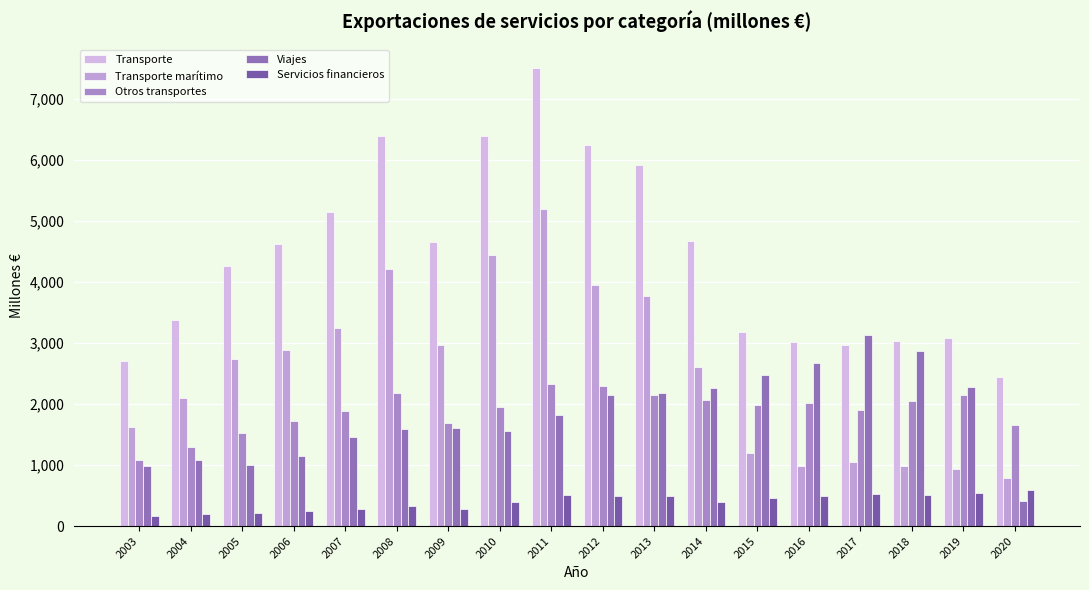

What is the total value across all series at 2018?

9460